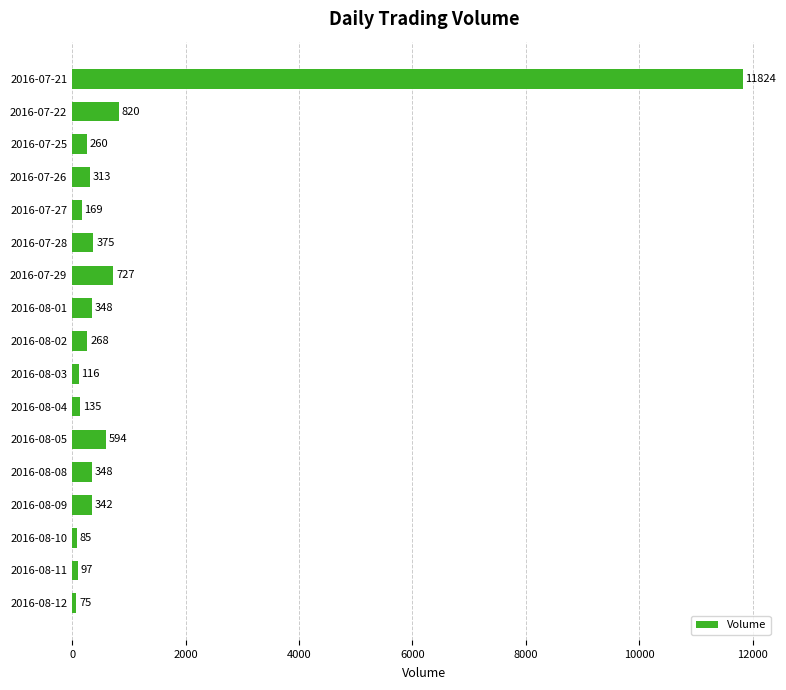

What is the smallest value displayed?

74.6